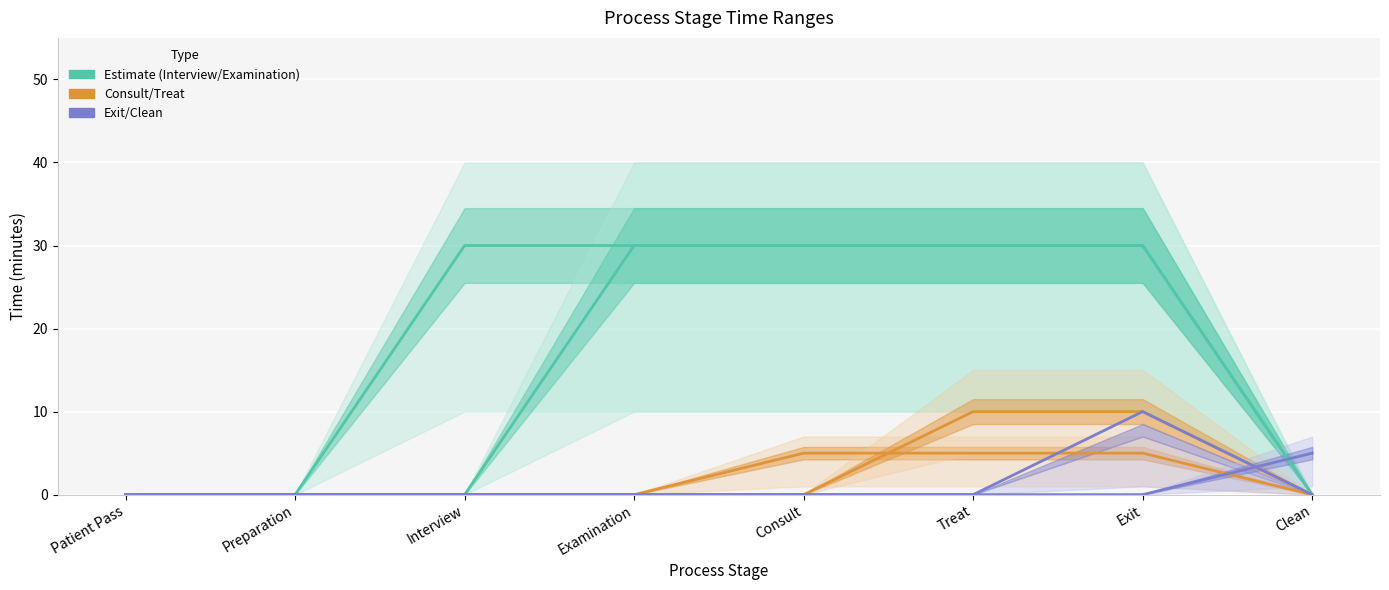

Which series has the largest range (max minus min)?

Interview